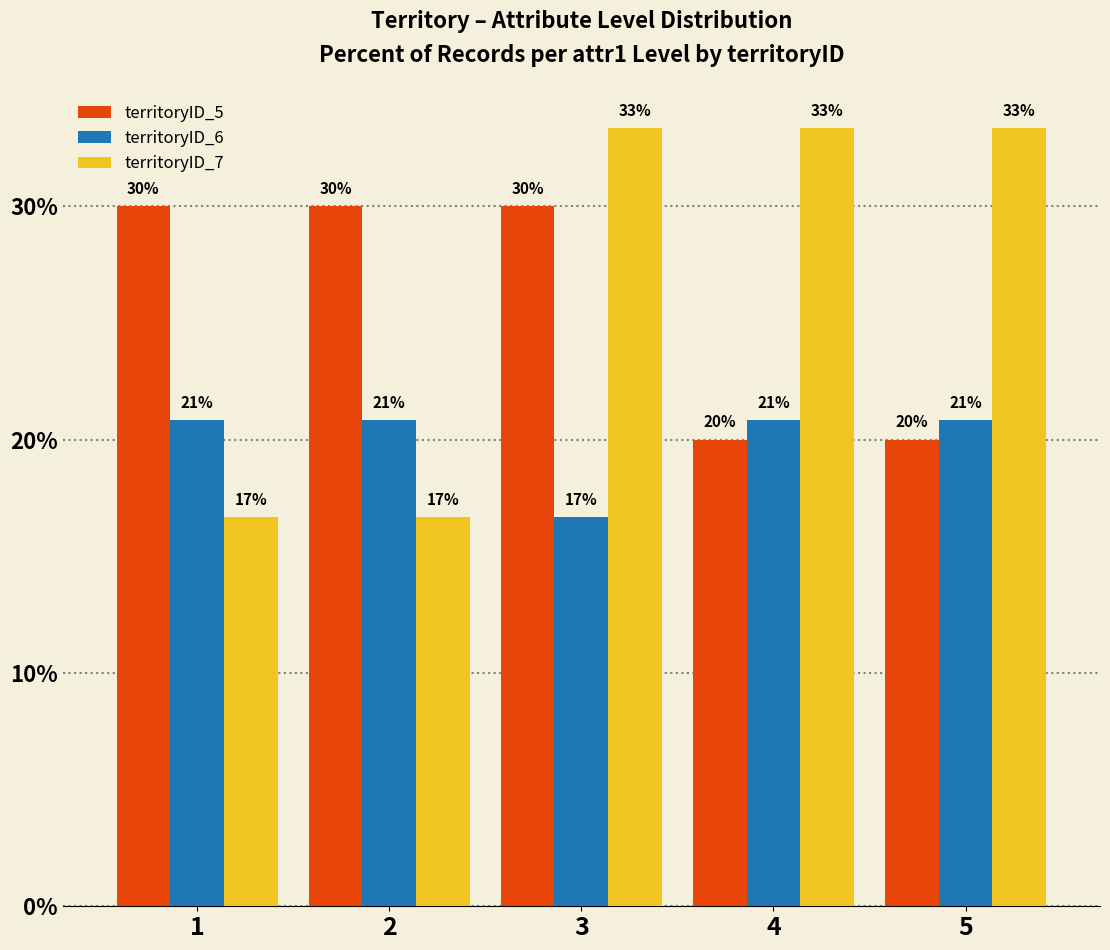

The value of territoryID_6 at 2 is 12.6. True or false?

False